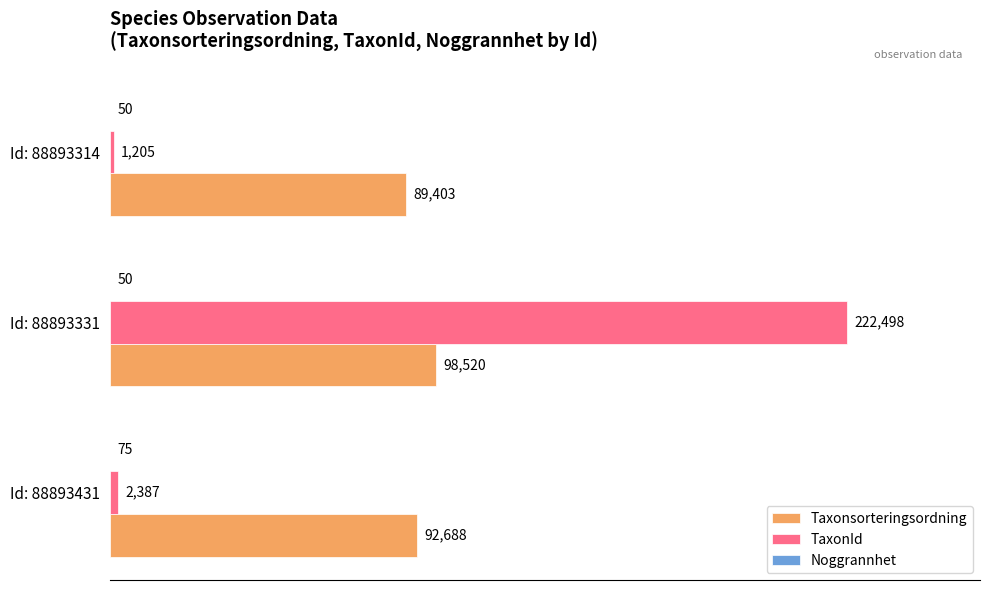

At which label is Taxonsorteringsordning closest to 93961?

Id: 88893431